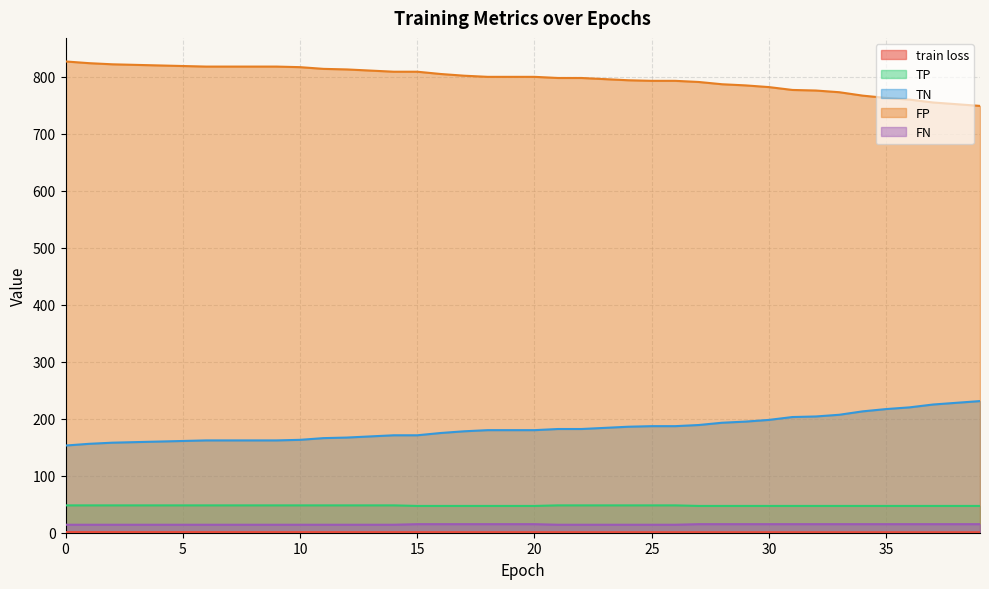

What is the sum of all FP values?

31874.0